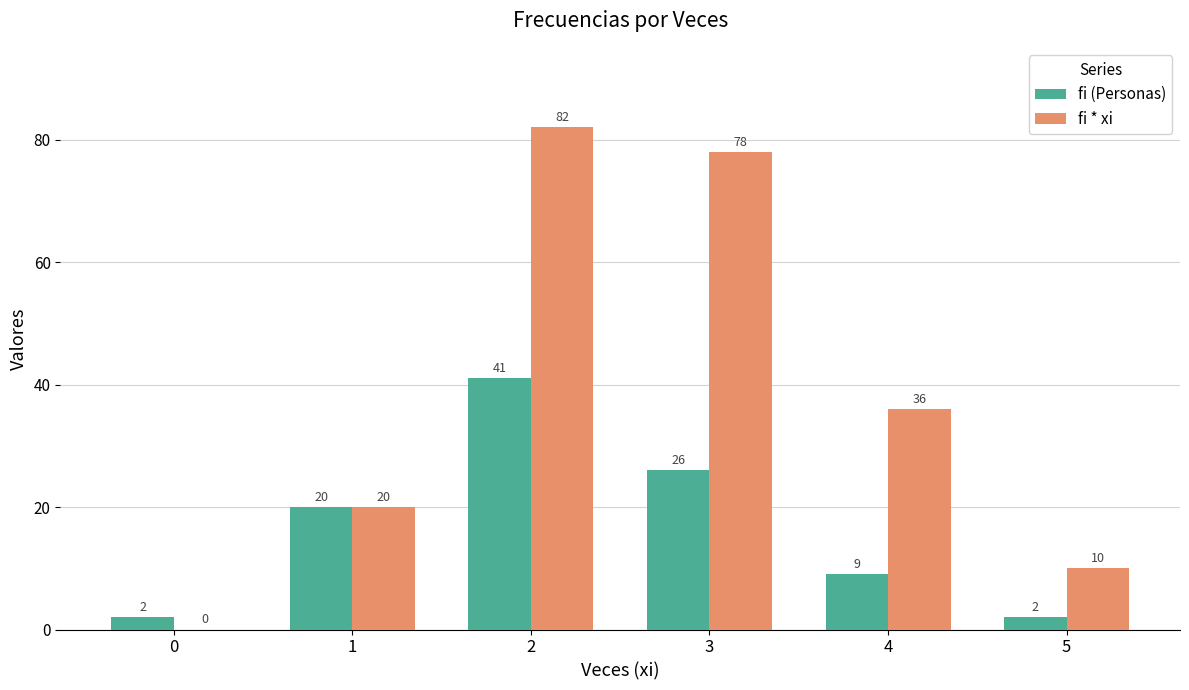

What is the sum of all fi * xi values?

226